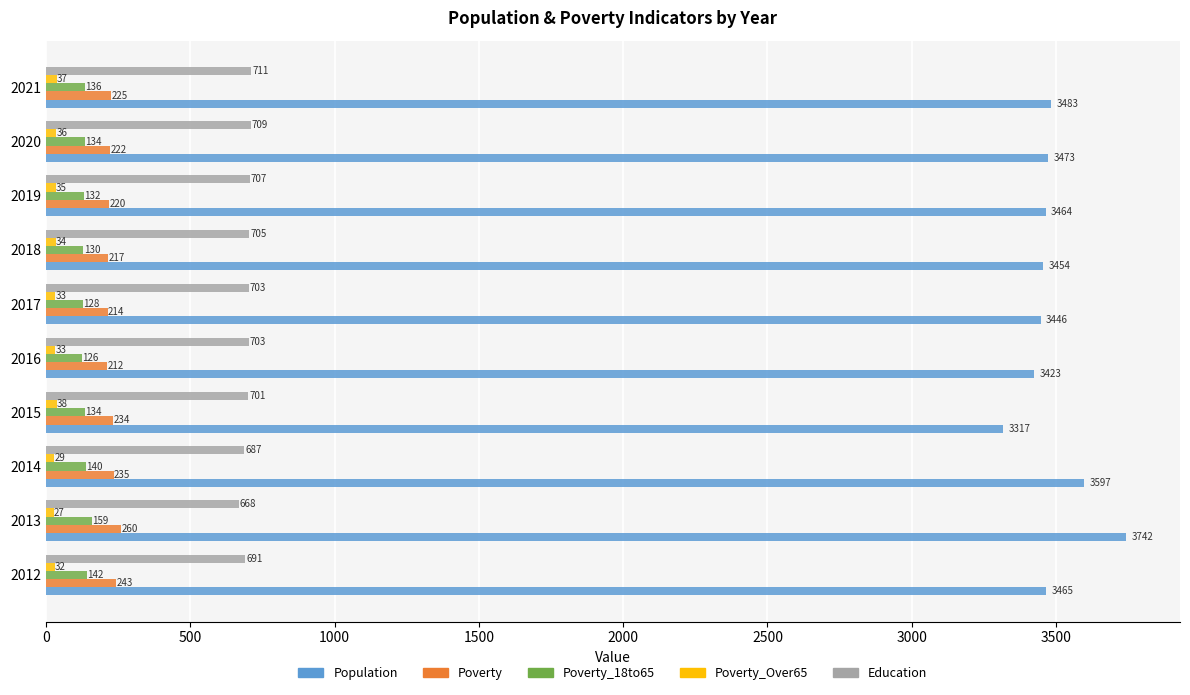

Rank the categories by Poverty value from lowest to highest.

2016, 2017, 2018, 2019, 2020, 2021, 2015, 2014, 2012, 2013